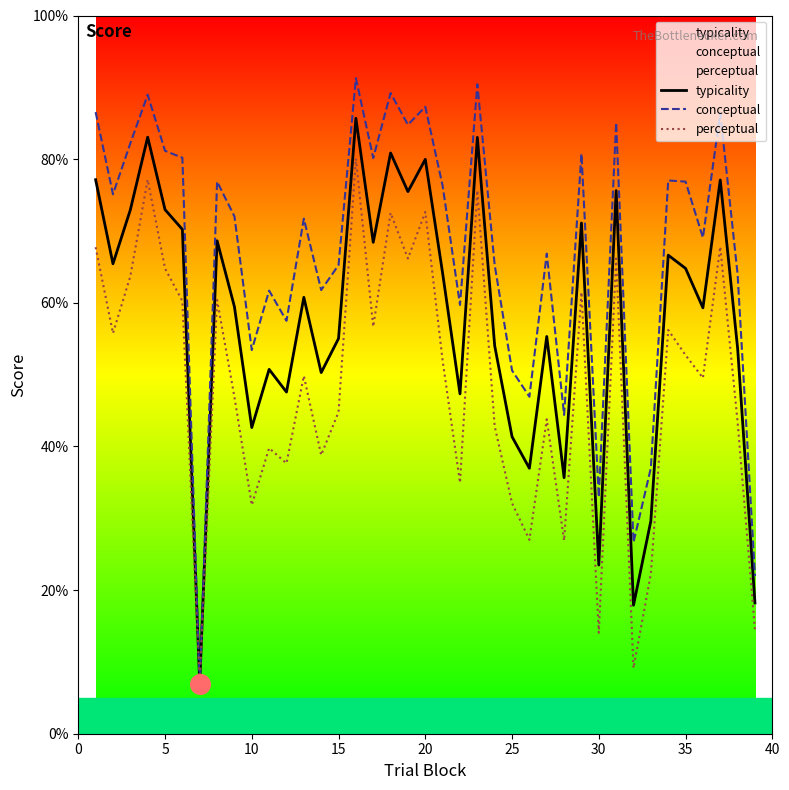

What is the total value across all series at 25?

124.0